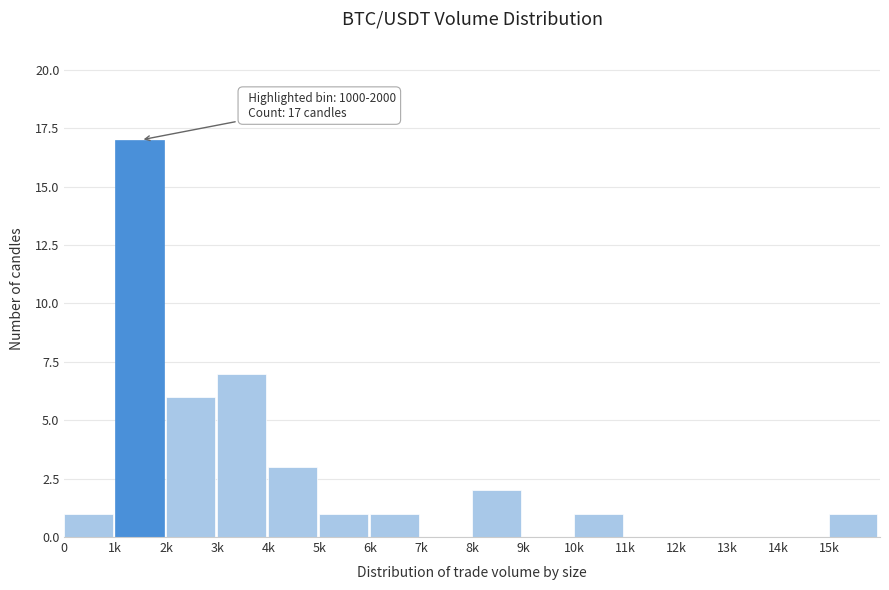

Reading left to right, what are all the values shown in this chart?

0=1	1k=17	2k=6	3k=7	4k=3	5k=1	6k=1	7k=0	8k=2	9k=0	10k=1	11k=0	12k=0	13k=0	14k=0	15k=1